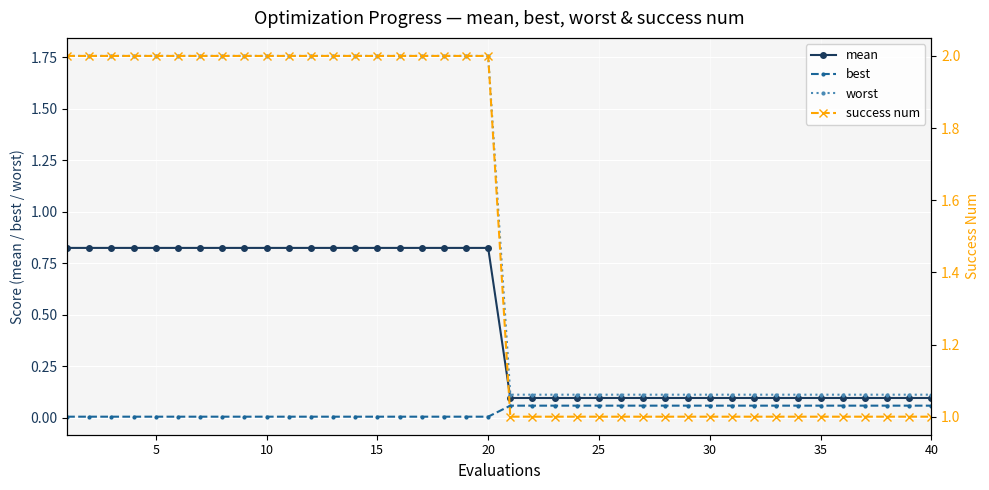

What is the greatest value displayed?

2.0